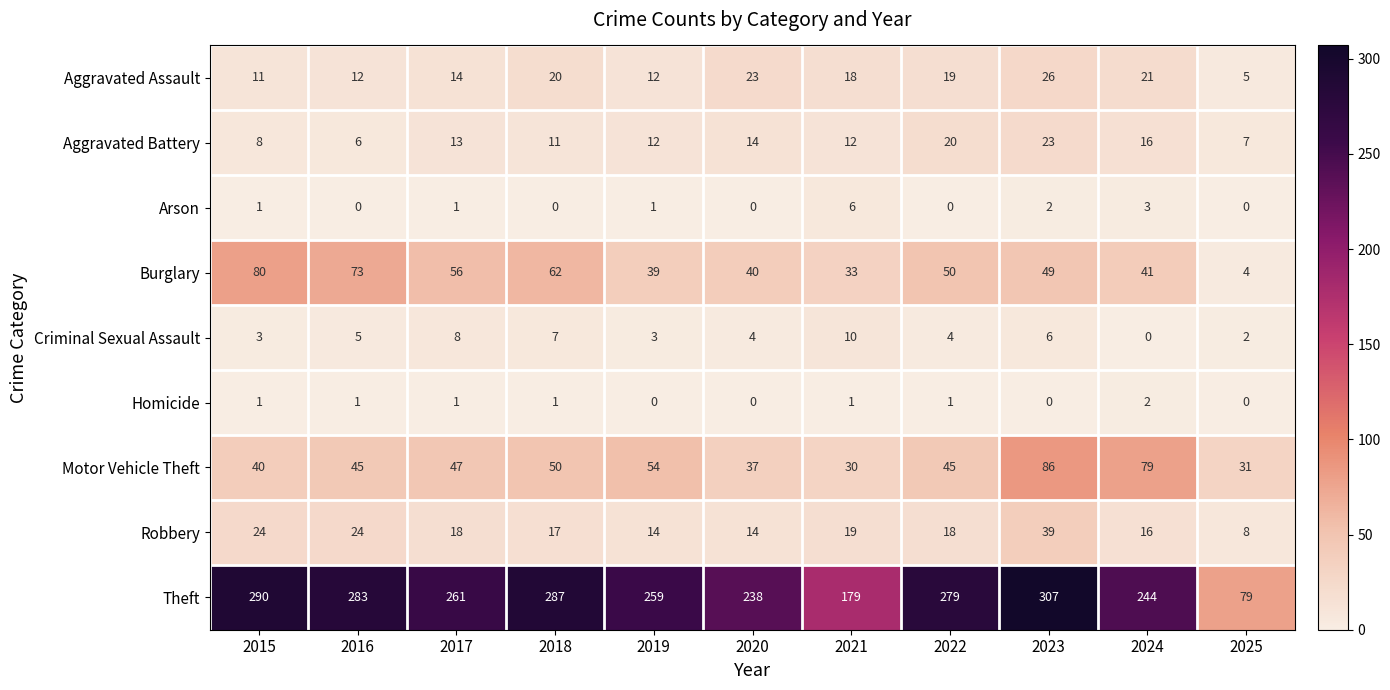

How many data points does each series have?

11